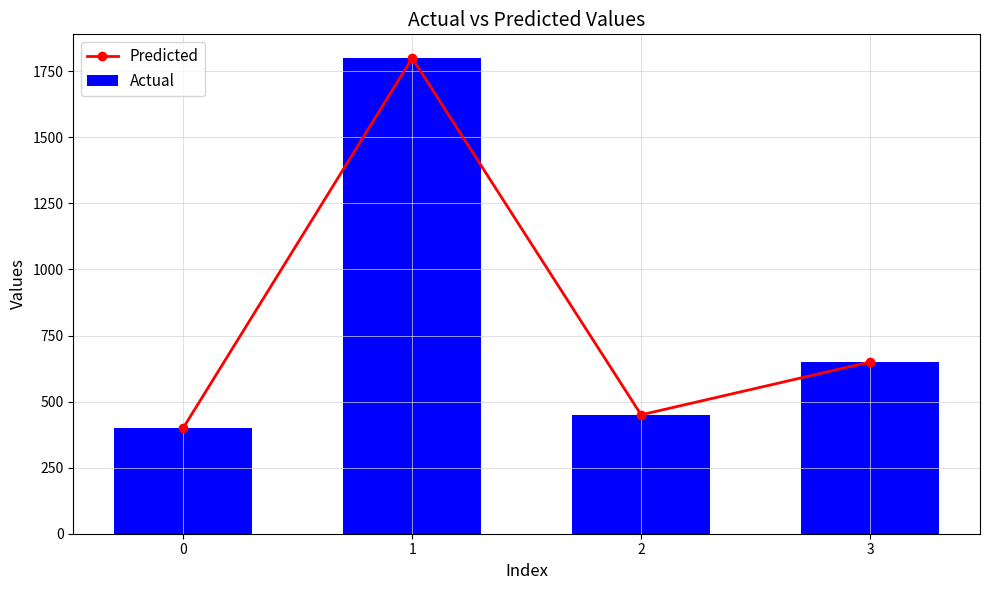

What is the maximum value for Predicted?

1800